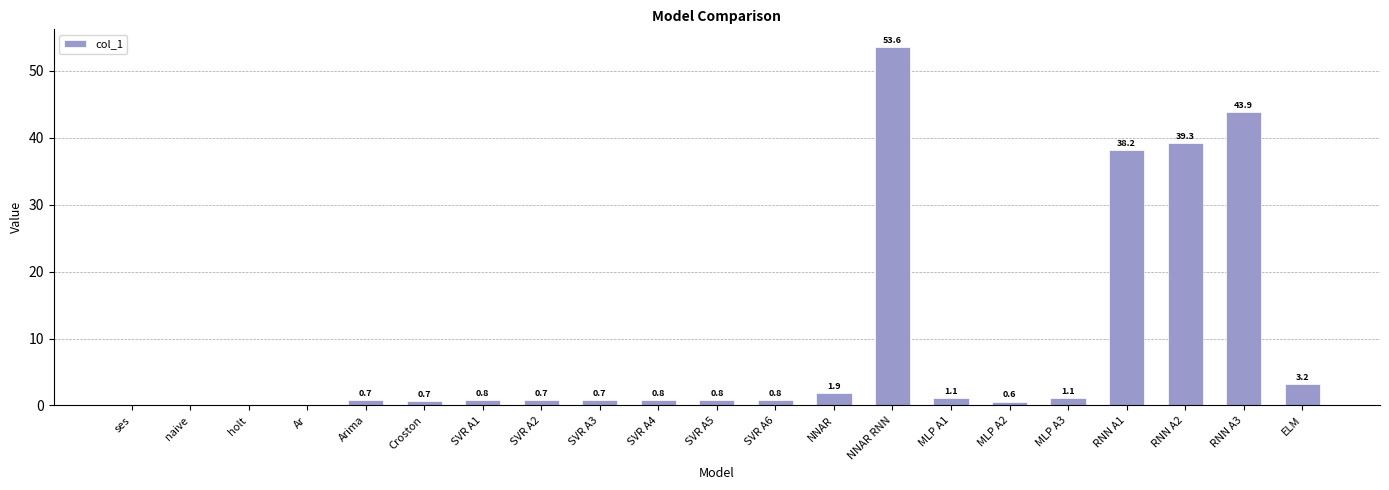

What is the greatest value displayed?

53.6